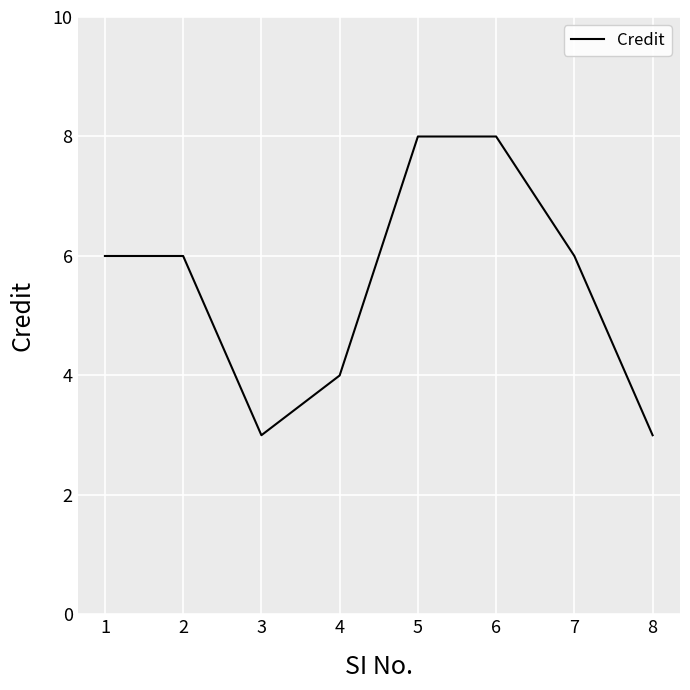

How many values are between 4 and 8?

6